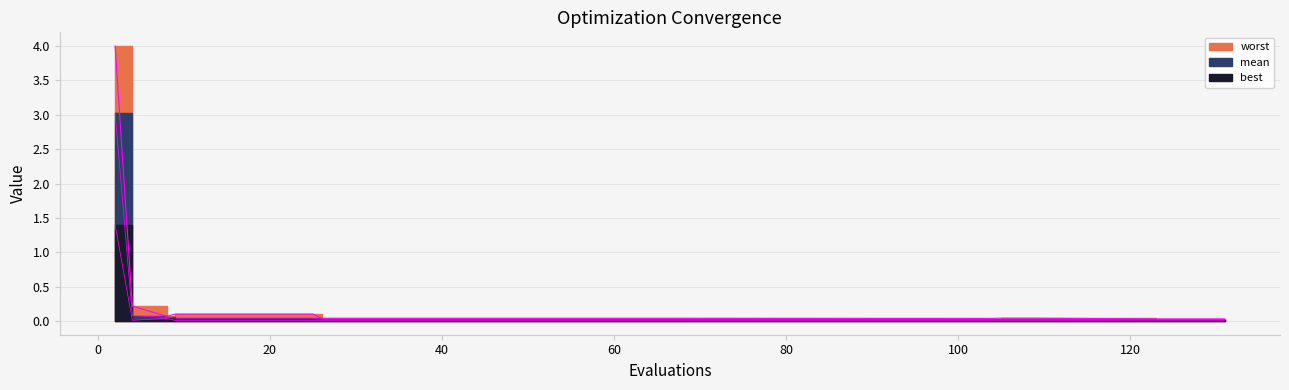

What is the average value?

0.2